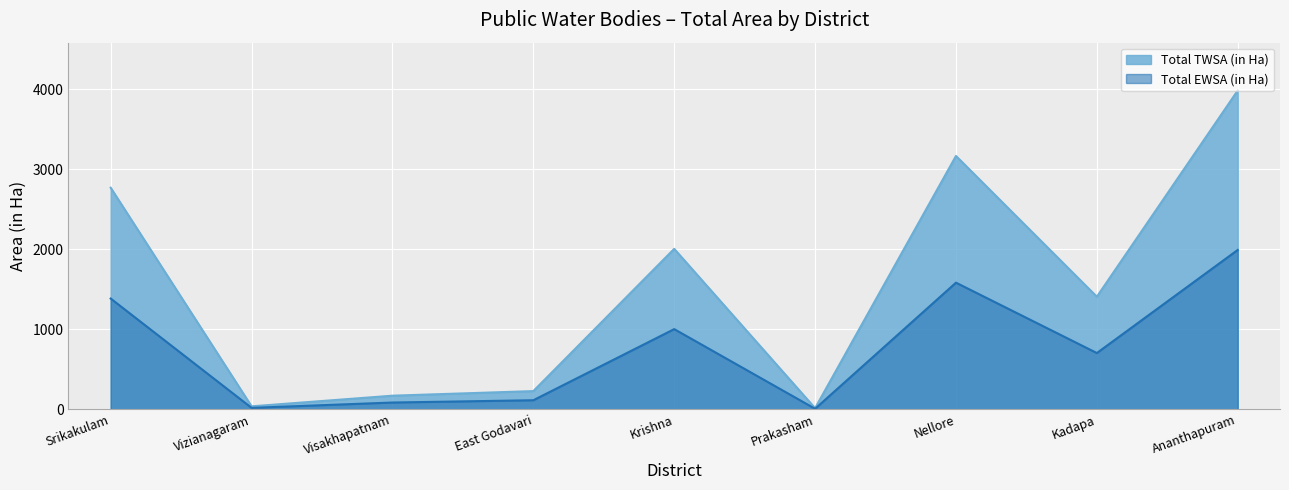

How many interior local peaks does the Total TWSA (in Ha) series have?

2